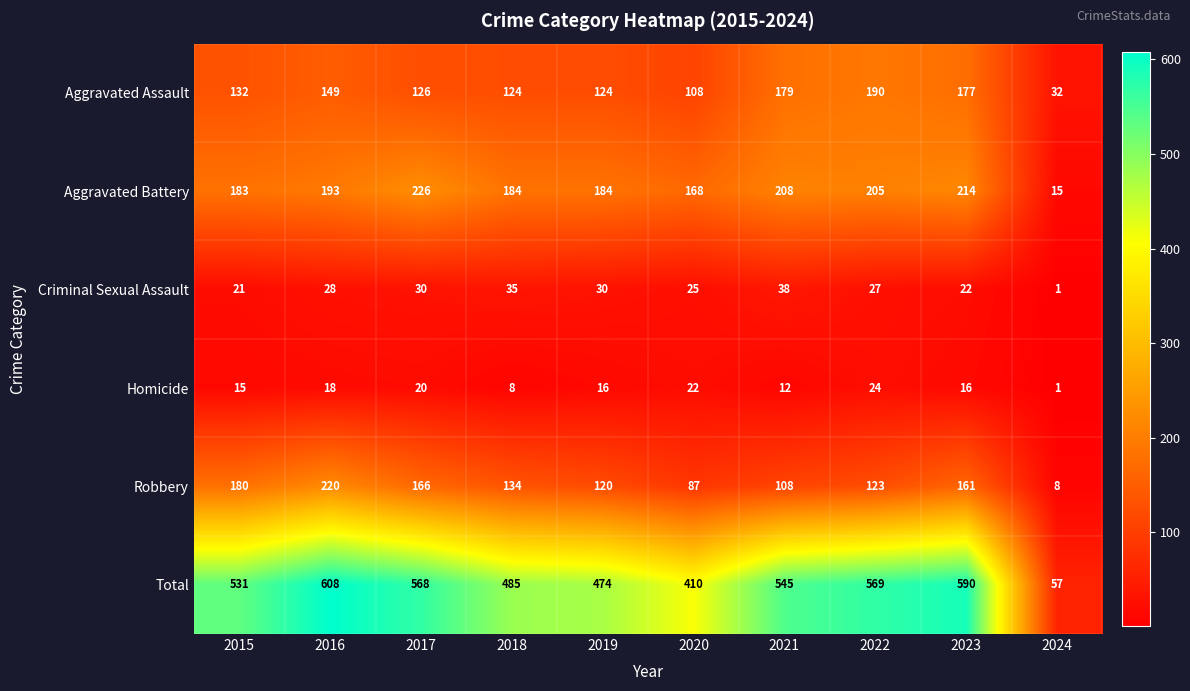

How many categories are shown in the chart?

10